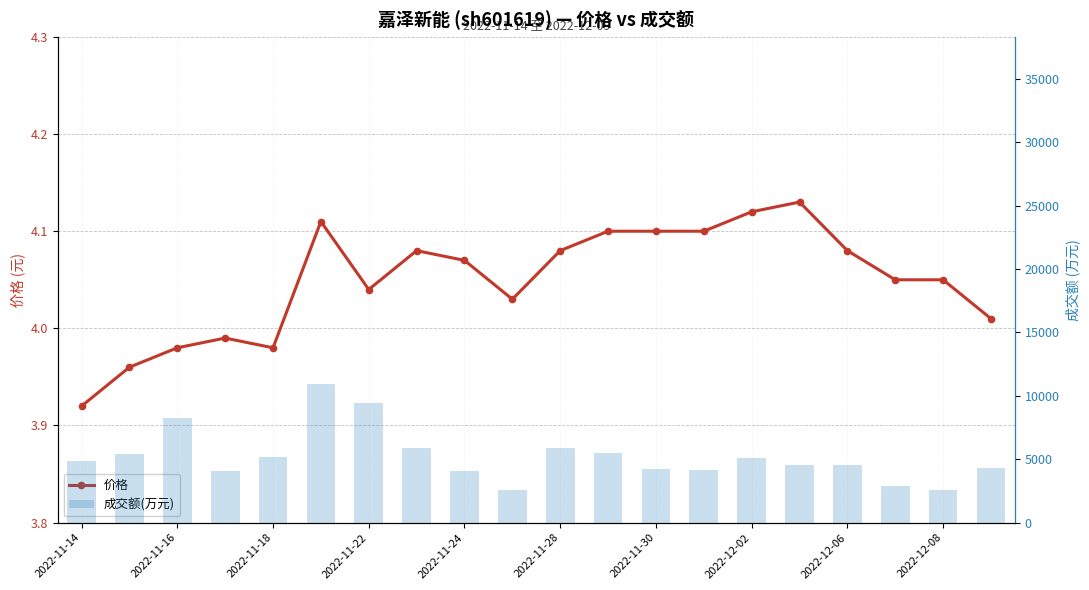

Which series changed the most between 2022-11-18 and 2022-12-08?

成交额(万元)